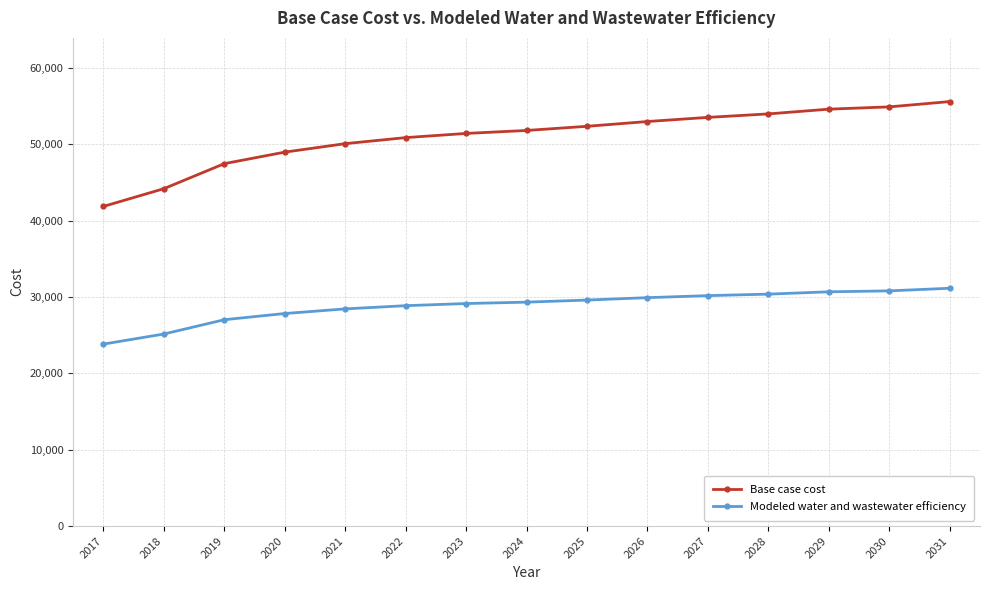

Read the Base case cost value at 2027.

53545.2